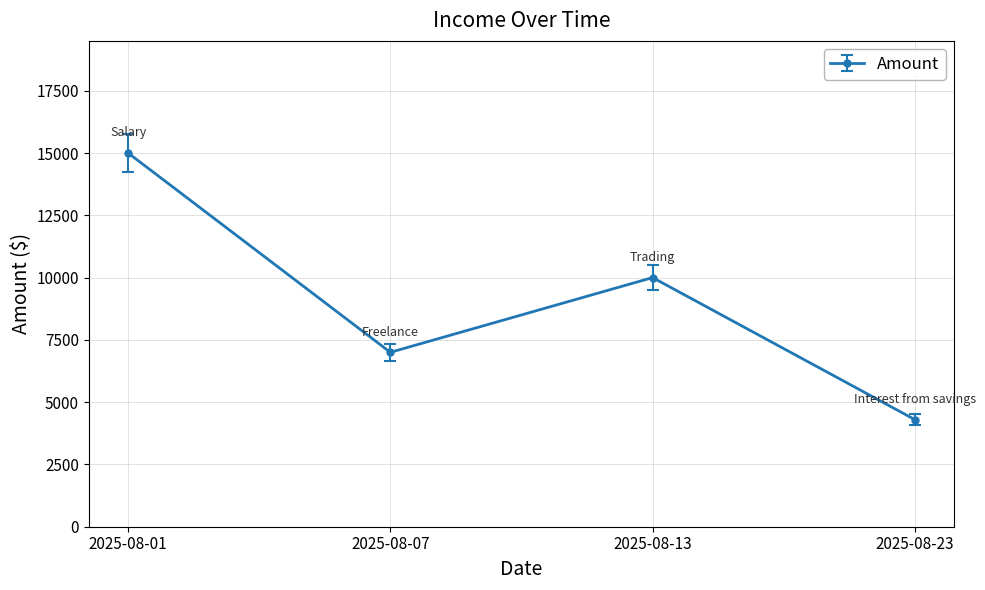

True or false: there are more than 0 points higher than both neighbors.

True